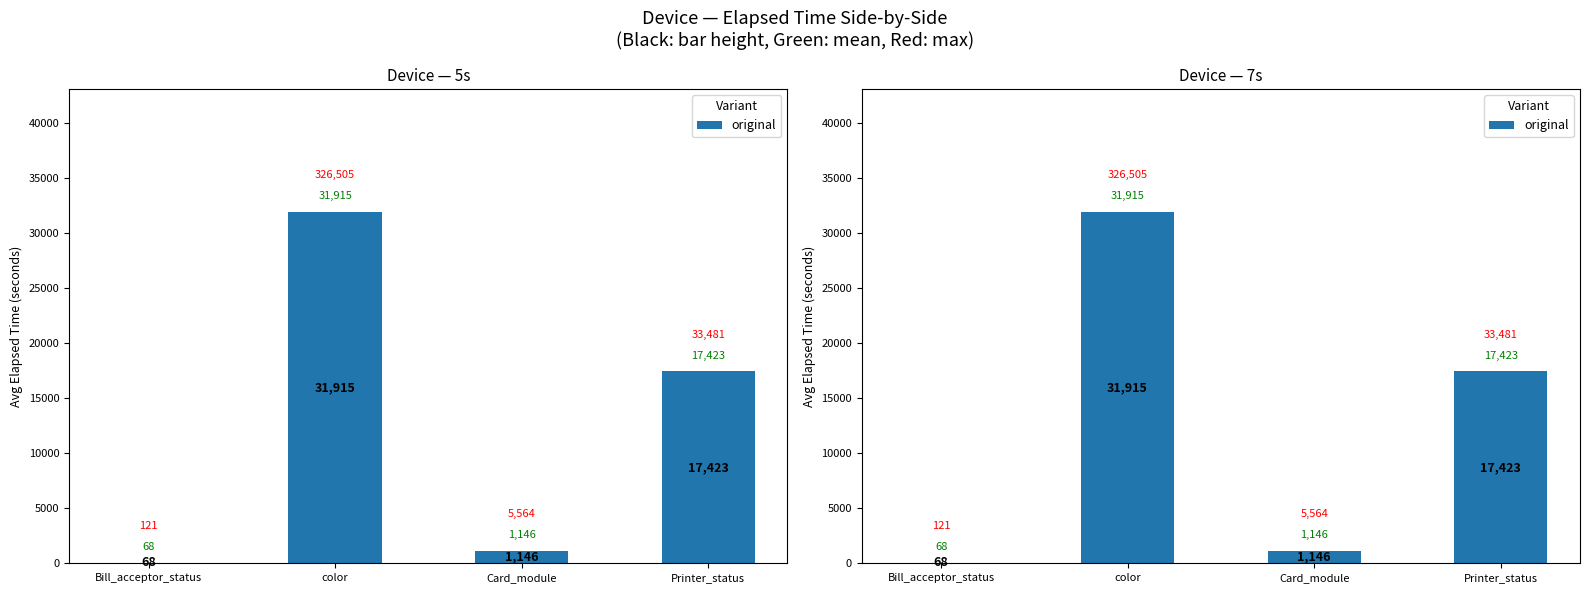

List the labels in order of value, largest first.

color, Printer_status, Card_module, Bill_acceptor_status